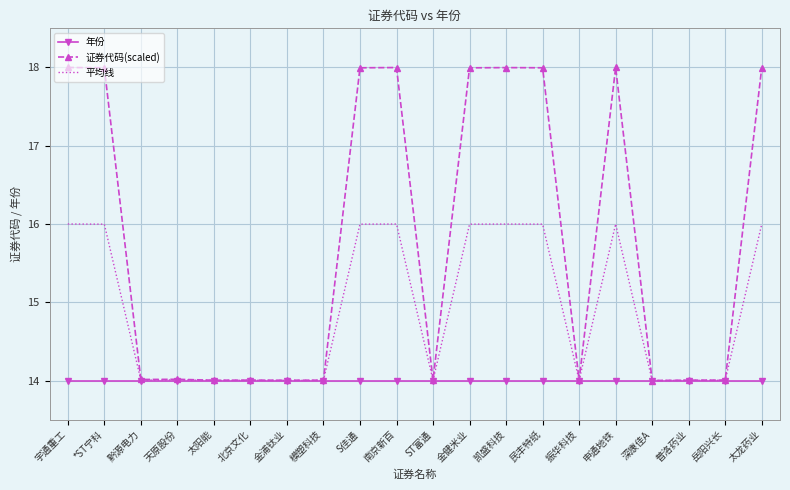

Rank the series at 南京新百 from lowest to highest value.

年份, 平均线, 证券代码(scaled)